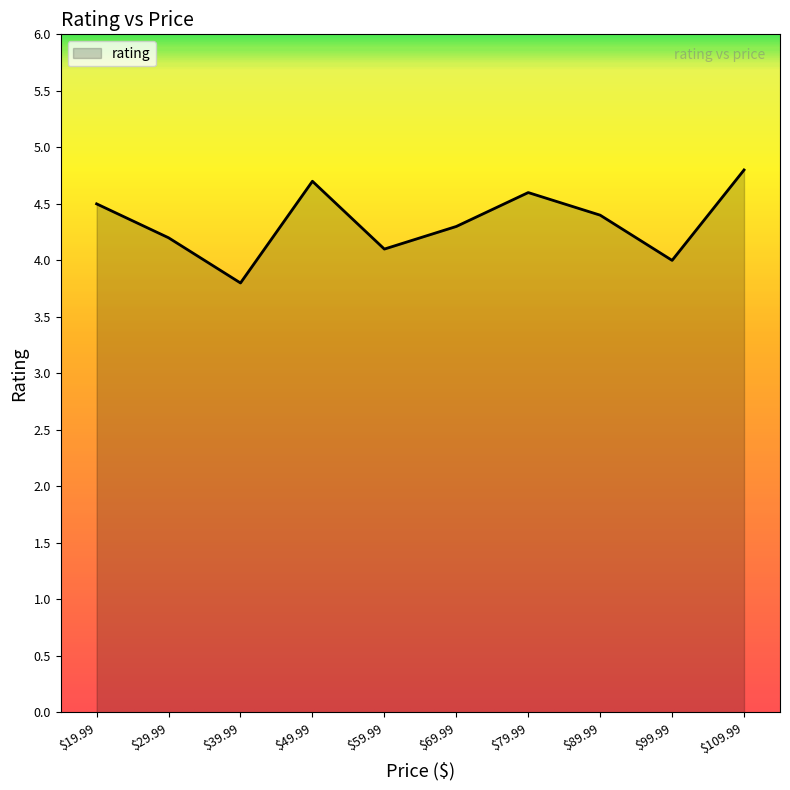

Is it true that the value at $59.99 is 6.9?

False